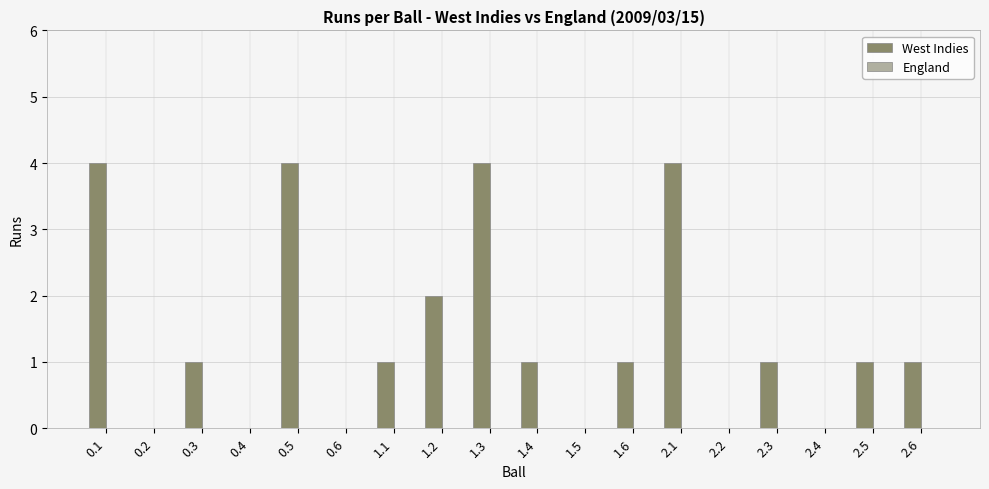

True or false: the data shows 1 at 0.5.

False